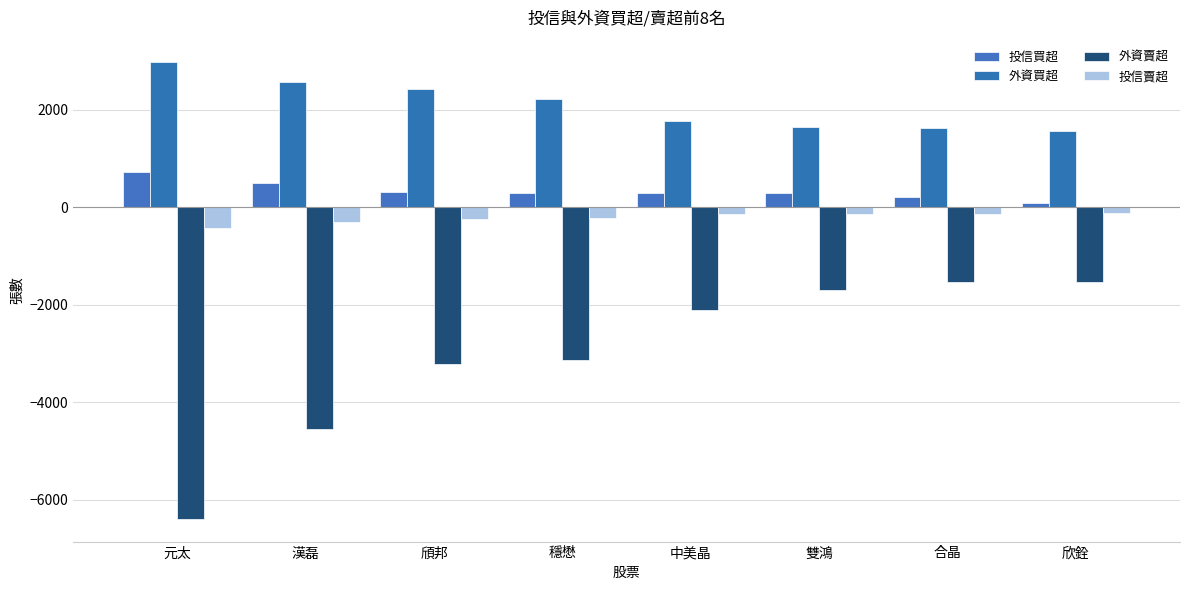

What value does the 外資賣超 series have at 元太?

-6387